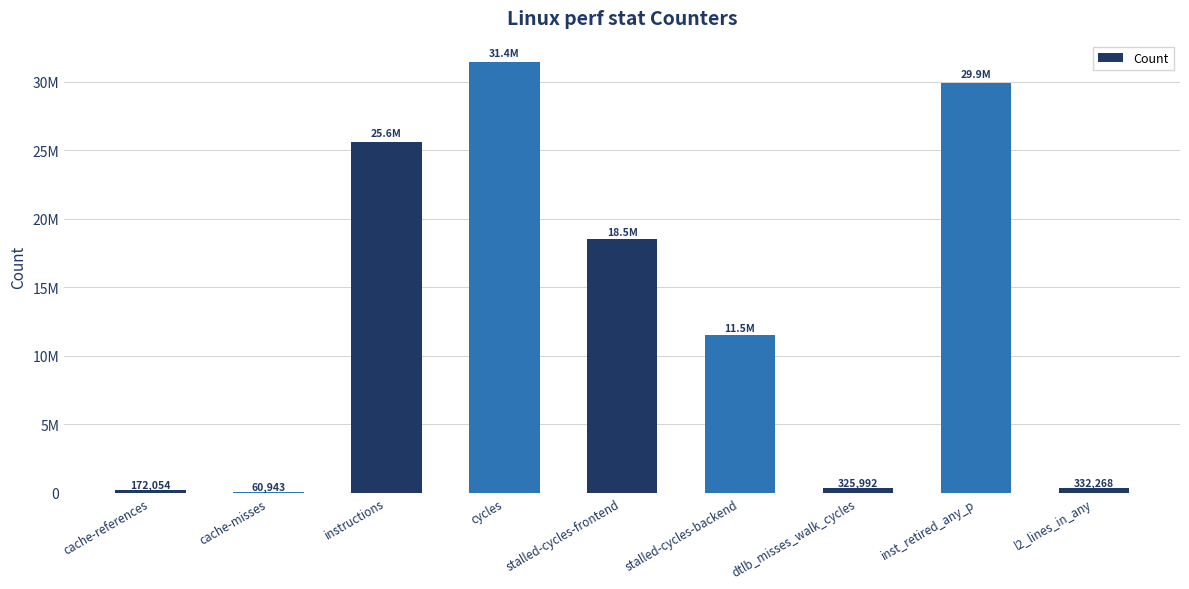

Which category has the lowest value across all series?

cache-misses